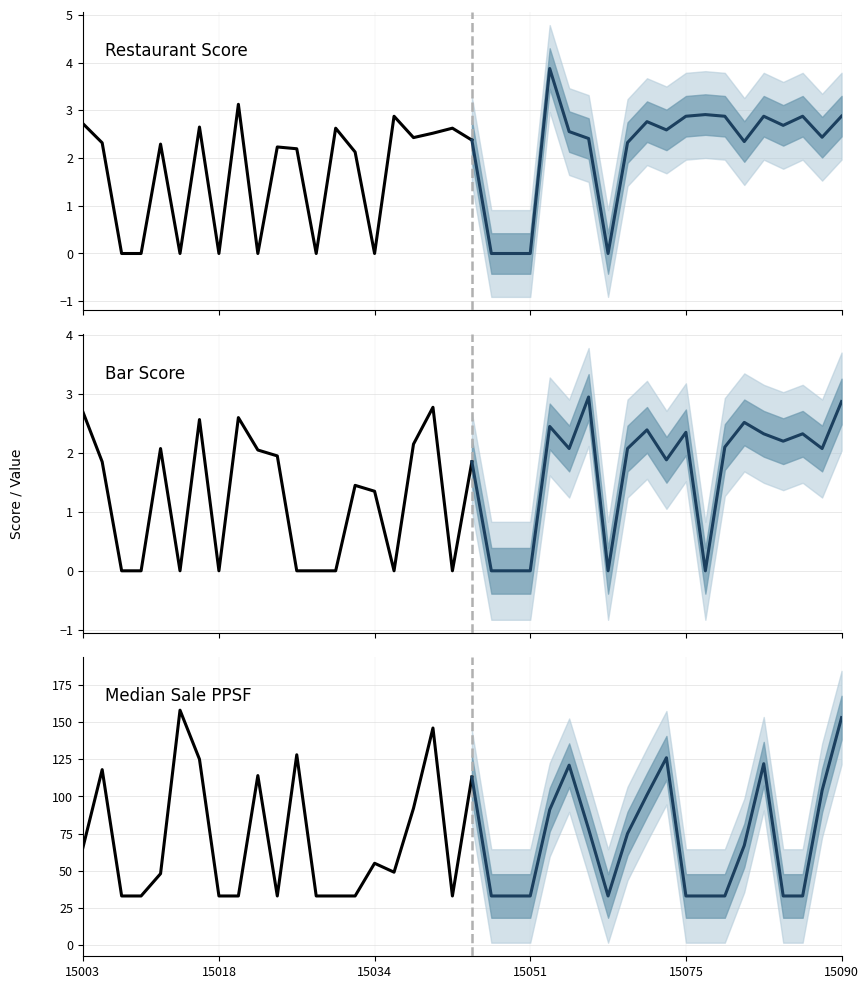

True or false: barScore and medSalePPSF cross at least once.

False